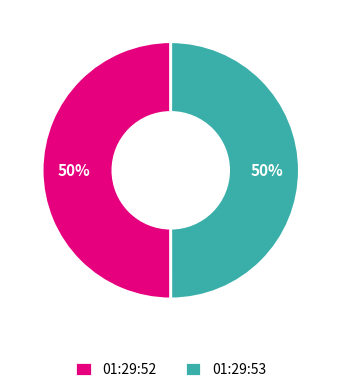

What percentage is the 01:29:53 slice, to the nearest percent?

50%